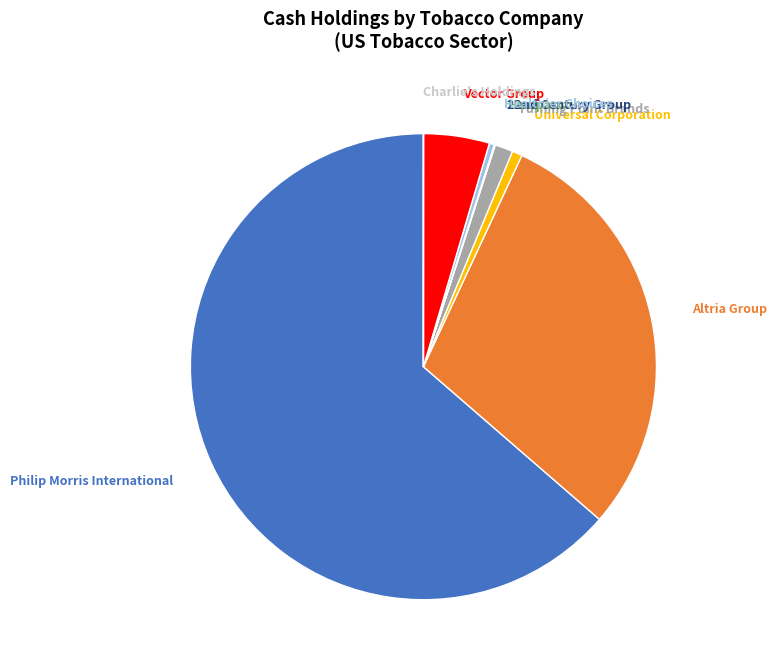

Does any single category account for the majority?

Yes